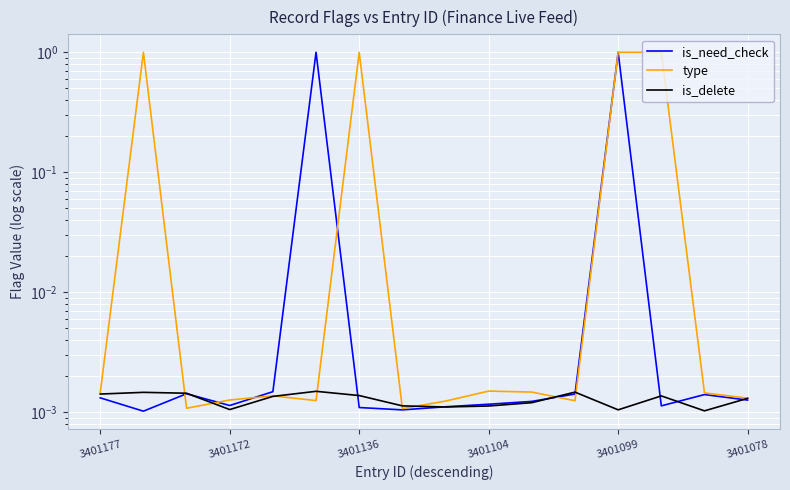

Which series changed the most between 9 and 13?

type